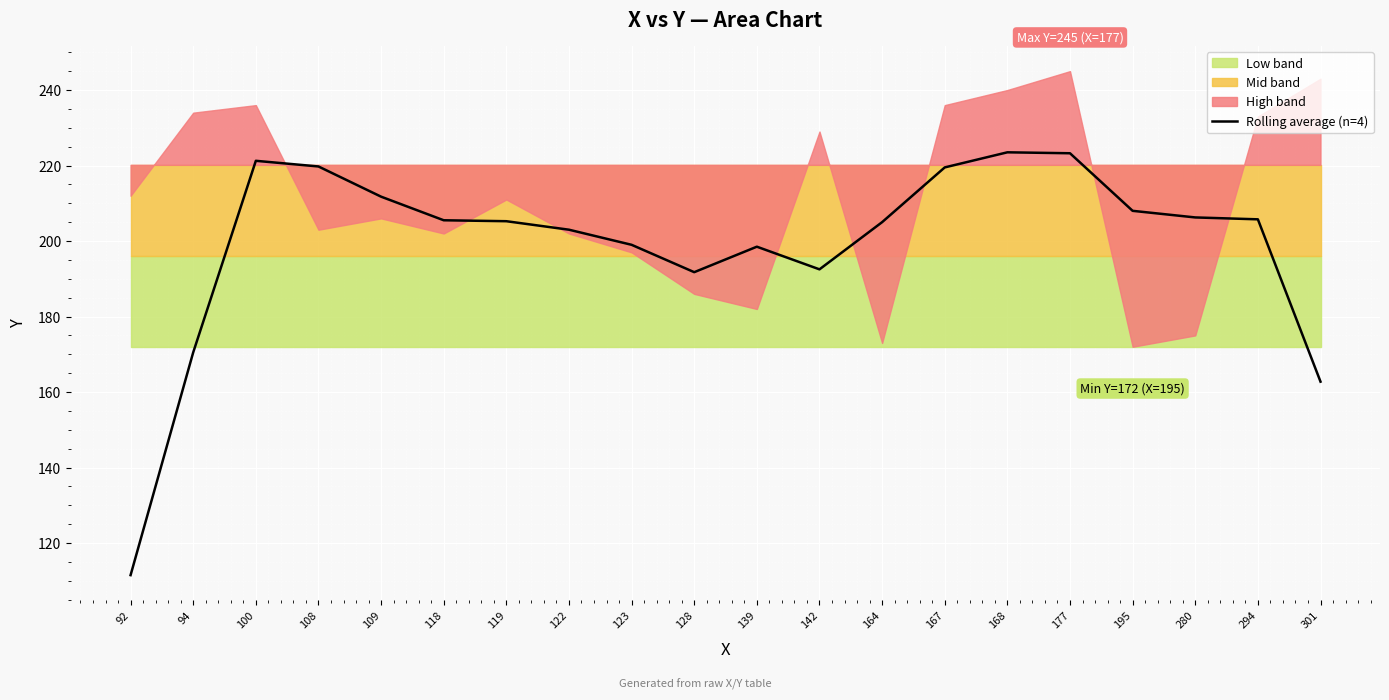

How many data points are above 205?

11